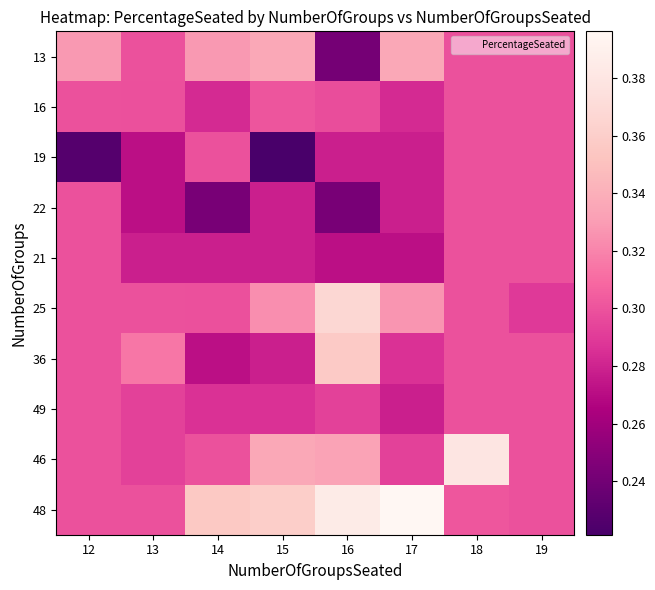

Which has a higher value, 13 or 18?

13